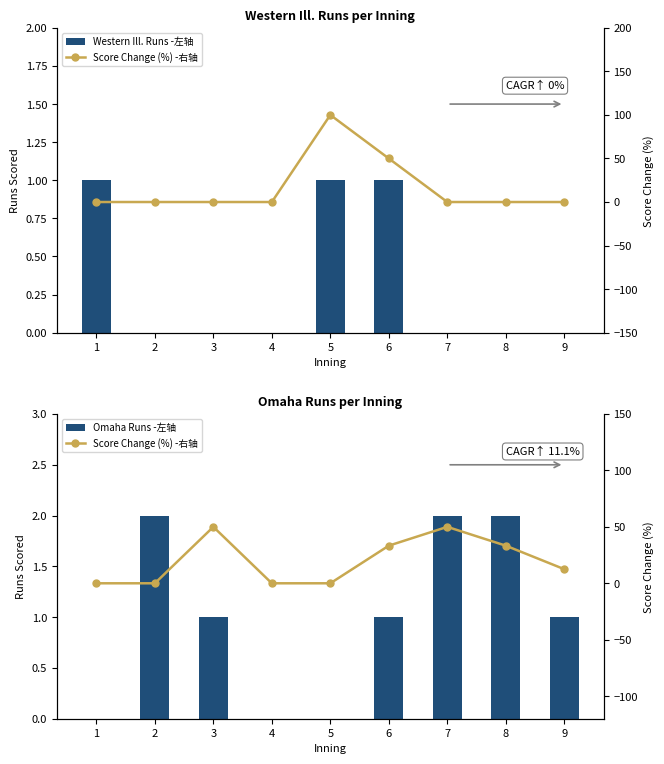

What are all the series names shown in the legend?

Western Ill. Runs (left), Omaha Runs (left), Score Change % (right)